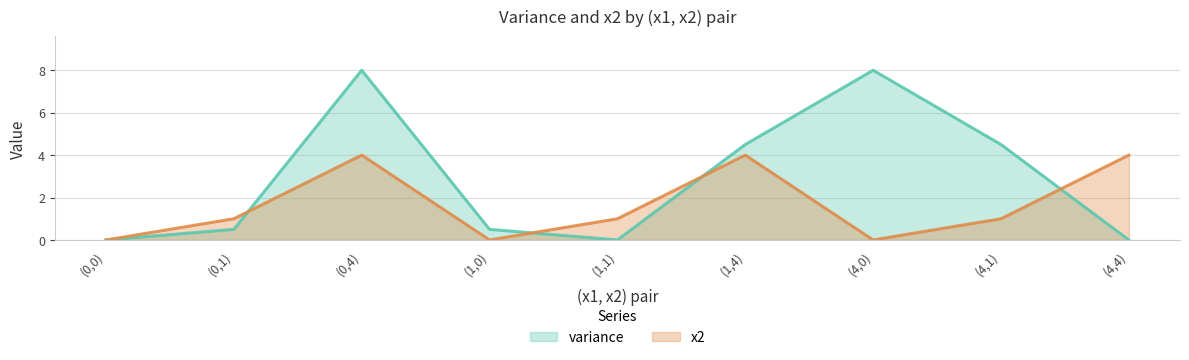

At which label does x2 reach its minimum?

(0,0)